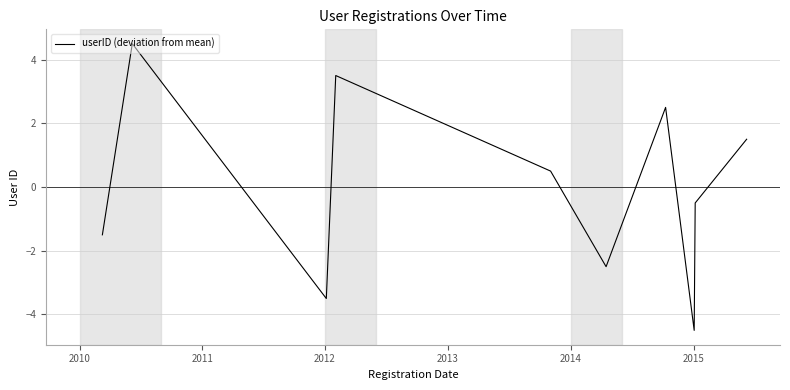

What is the greatest value displayed?

4.5